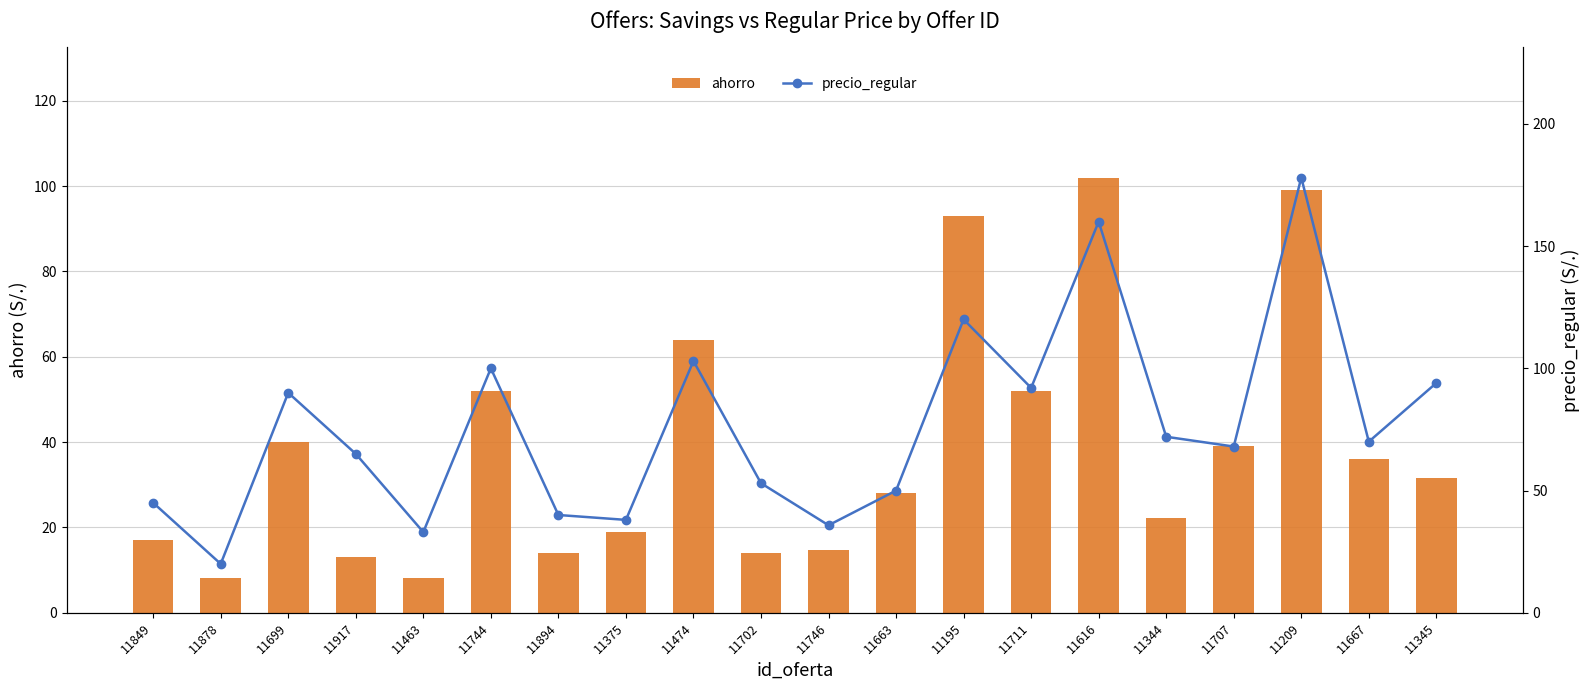

Reading left to right, extract all data points from this chart.

ahorro: 17.1	8.1	40.1	13.1	8.1	52.0	14.1	19.0	64.0	14.0	14.8	28.1	93.0	52.1	102.0	22.1	39.0	99.0	36.0	31.5
precio_regular: 45.0	20.0	90.0	65.0	33.0	100.0	40.0	38.0	103.0	53.0	35.8	50.0	120.0	92.0	160.0	72.0	68.0	178.0	70.0	94.0